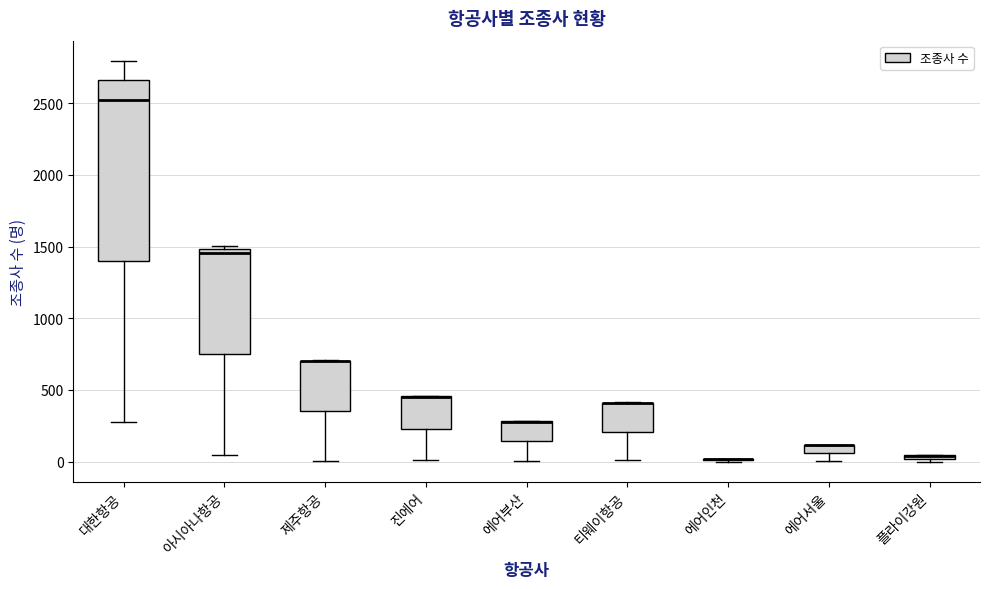

Where is the lower edge of the box for 에어서울 on the y-axis? The values are not printed on the chart, so give them approximately, as read against the axis.

50